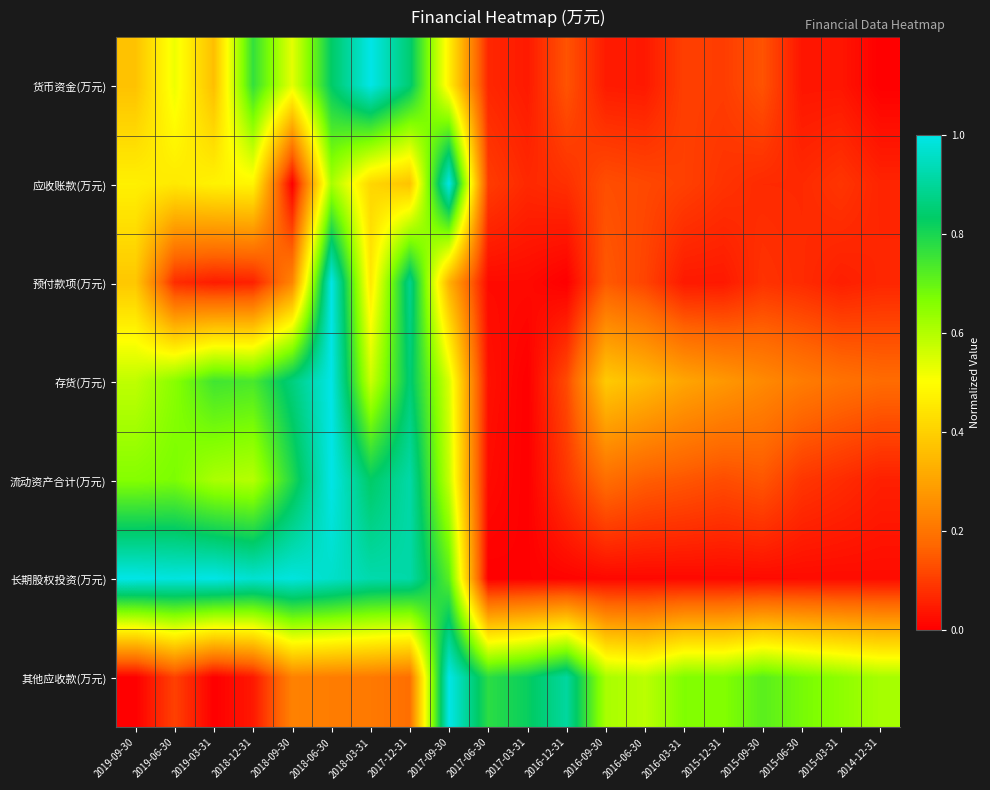

Reading right to left, list all the values displayed in this chart.

货币资金(万元): 2014-12-31=0.0	2015-03-31=0.0	2015-06-30=0.0	2015-09-30=0.1	2015-12-31=0.1	2016-03-31=0.1	2016-06-30=0.0	2016-09-30=0.0	2016-12-31=0.1	2017-03-31=0.0	2017-06-30=0.1	2017-09-30=0.5	2017-12-31=0.8	2018-03-31=1.0	2018-06-30=0.8	2018-09-30=0.5	2018-12-31=0.8	2019-03-31=0.4	2019-06-30=0.5	2019-09-30=0.4
应收账款(万元): 2014-12-31=0.1	2015-03-31=0.1	2015-06-30=0.1	2015-09-30=0.1	2015-12-31=0.1	2016-03-31=0.1	2016-06-30=0.1	2016-09-30=0.1	2016-12-31=0.1	2017-03-31=0.1	2017-06-30=0.1	2017-09-30=1.0	2017-12-31=0.4	2018-03-31=0.4	2018-06-30=0.6	2018-09-30=0.0	2018-12-31=0.5	2019-03-31=0.5	2019-06-30=0.5	2019-09-30=0.5
预付款项(万元): 2014-12-31=0.1	2015-03-31=0.1	2015-06-30=0.1	2015-09-30=0.1	2015-12-31=0.0	2016-03-31=0.0	2016-06-30=0.1	2016-09-30=0.1	2016-12-31=0.0	2017-03-31=0.0	2017-06-30=0.0	2017-09-30=0.3	2017-12-31=0.9	2018-03-31=0.5	2018-06-30=1.0	2018-09-30=0.2	2018-12-31=0.1	2019-03-31=0.0	2019-06-30=0.1	2019-09-30=0.4
存货(万元): 2014-12-31=0.2	2015-03-31=0.2	2015-06-30=0.2	2015-09-30=0.2	2015-12-31=0.3	2016-03-31=0.3	2016-06-30=0.4	2016-09-30=0.4	2016-12-31=0.1	2017-03-31=0.0	2017-06-30=0.0	2017-09-30=0.5	2017-12-31=0.8	2018-03-31=0.6	2018-06-30=1.0	2018-09-30=0.9	2018-12-31=0.7	2019-03-31=0.7	2019-06-30=0.7	2019-09-30=0.6
流动资产合计(万元): 2014-12-31=0.1	2015-03-31=0.1	2015-06-30=0.1	2015-09-30=0.1	2015-12-31=0.1	2016-03-31=0.1	2016-06-30=0.2	2016-09-30=0.2	2016-12-31=0.1	2017-03-31=0.0	2017-06-30=0.0	2017-09-30=0.6	2017-12-31=0.9	2018-03-31=0.8	2018-06-30=1.0	2018-09-30=0.8	2018-12-31=0.6	2019-03-31=0.6	2019-06-30=0.7	2019-09-30=0.7
长期股权投资(万元): 2014-12-31=0.0	2015-03-31=0.0	2015-06-30=0.0	2015-09-30=0.0	2015-12-31=0.0	2016-03-31=0.0	2016-06-30=0.0	2016-09-30=0.0	2016-12-31=0.0	2017-03-31=0.0	2017-06-30=0.0	2017-09-30=0.7	2017-12-31=0.9	2018-03-31=0.9	2018-06-30=1.0	2018-09-30=1.0	2018-12-31=1.0	2019-03-31=1.0	2019-06-30=1.0	2019-09-30=1.0
其他应收款(万元): 2014-12-31=0.6	2015-03-31=0.6	2015-06-30=0.7	2015-09-30=0.7	2015-12-31=0.7	2016-03-31=0.7	2016-06-30=0.6	2016-09-30=0.6	2016-12-31=0.9	2017-03-31=0.8	2017-06-30=0.8	2017-09-30=1.0	2017-12-31=0.2	2018-03-31=0.2	2018-06-30=0.2	2018-09-30=0.2	2018-12-31=0.0	2019-03-31=0.0	2019-06-30=0.1	2019-09-30=0.0